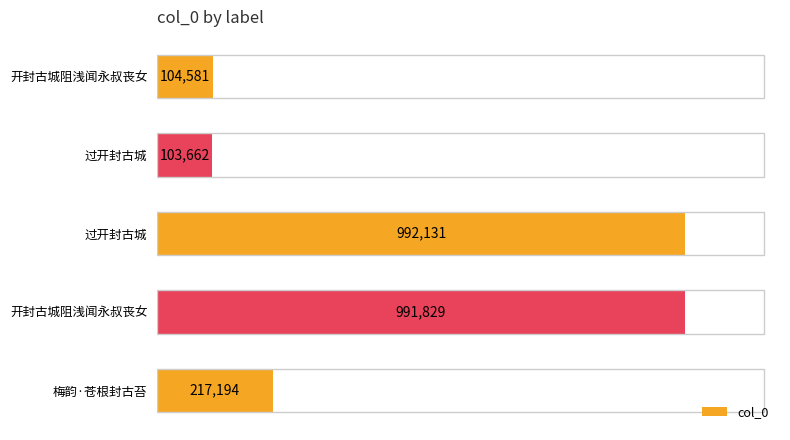

What is the difference between the maximum and minimum values?

888469